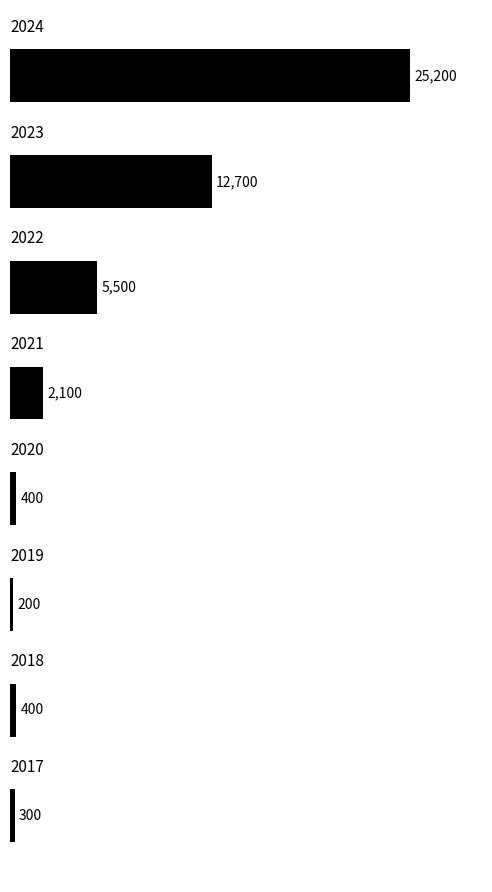

What is the value of the 8th bar from the top?

300